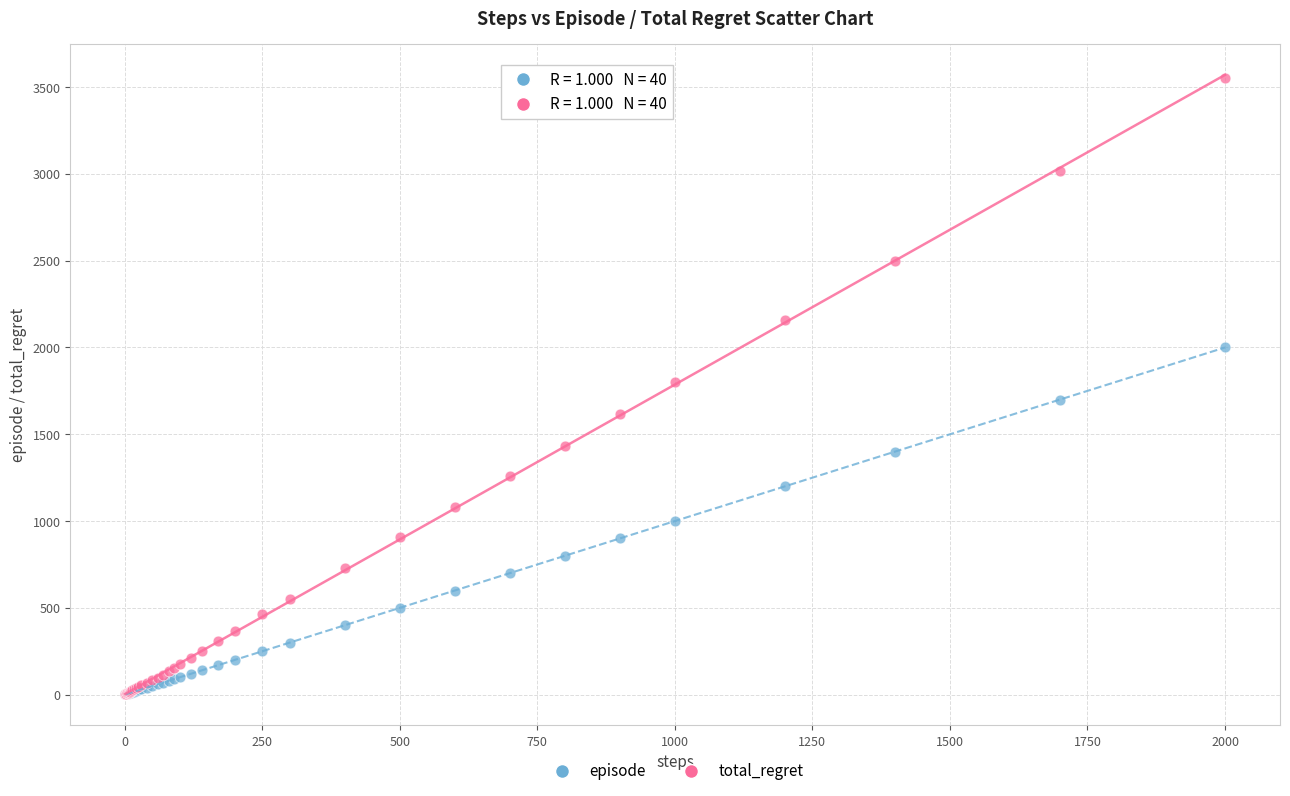

Which series has the widest spread of Y values?

total_regret